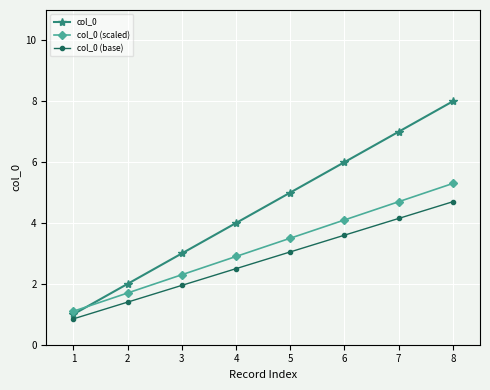

The col_0 series shows 3.9 at 3. True or false?

False